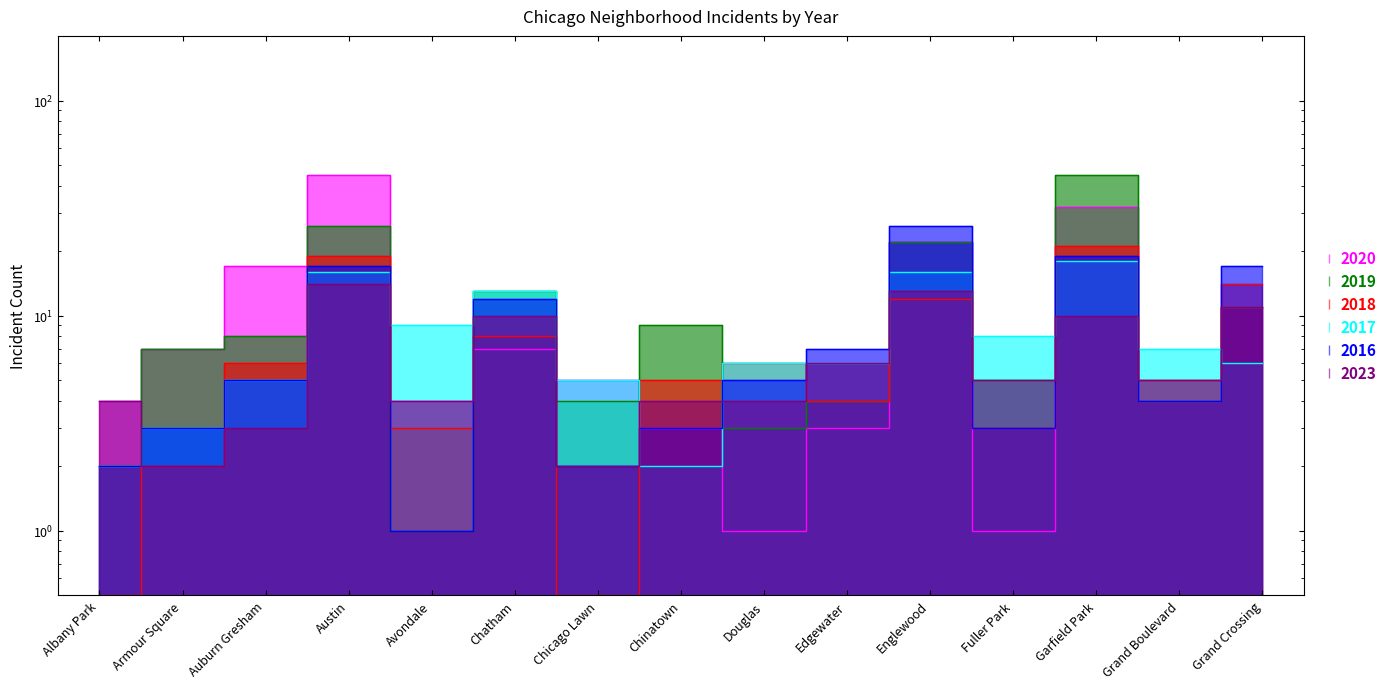

What is the highest value of the 2020 series?

45.0